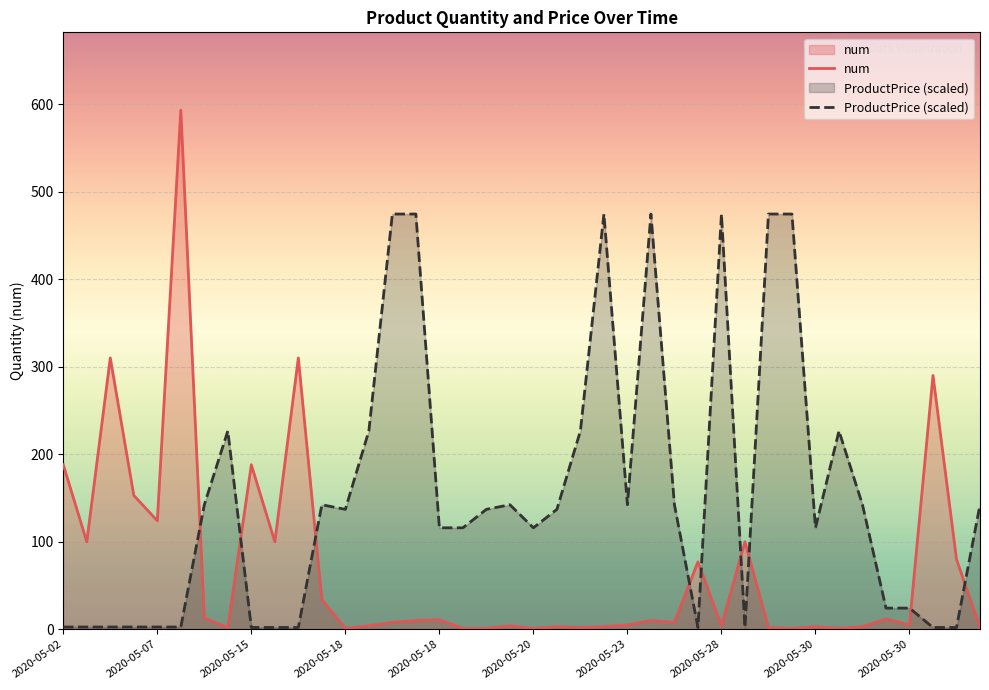

The ProductPrice (scaled) series shows 142.3 at 39. True or false?

True